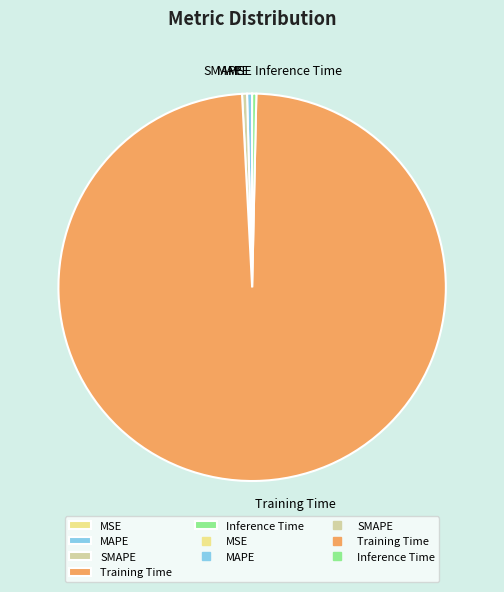

Which slice represents more than half of the pie?

Training Time